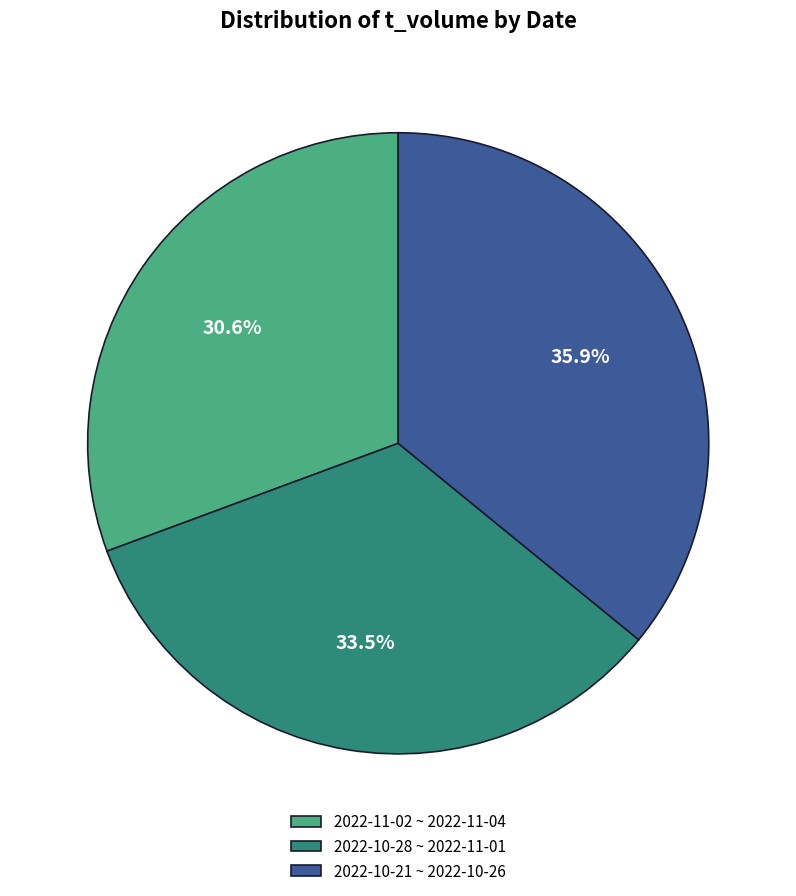

What is the smallest slice in the pie chart?

2022-11-02 ~ 2022-11-04